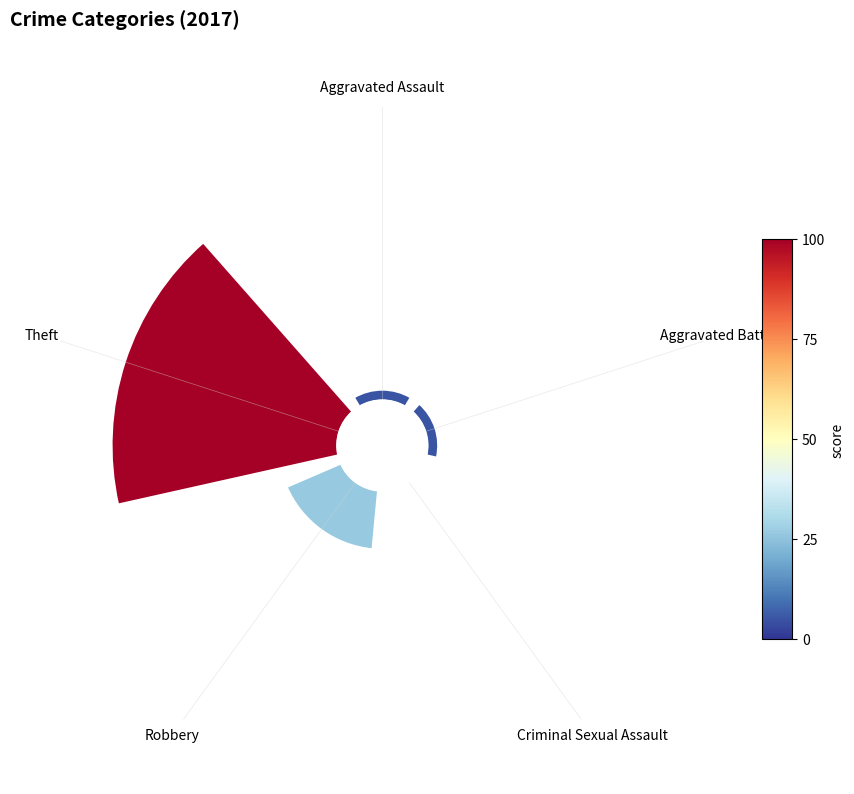

To the nearest percent, what portion does Aggravated Battery represent?

4%